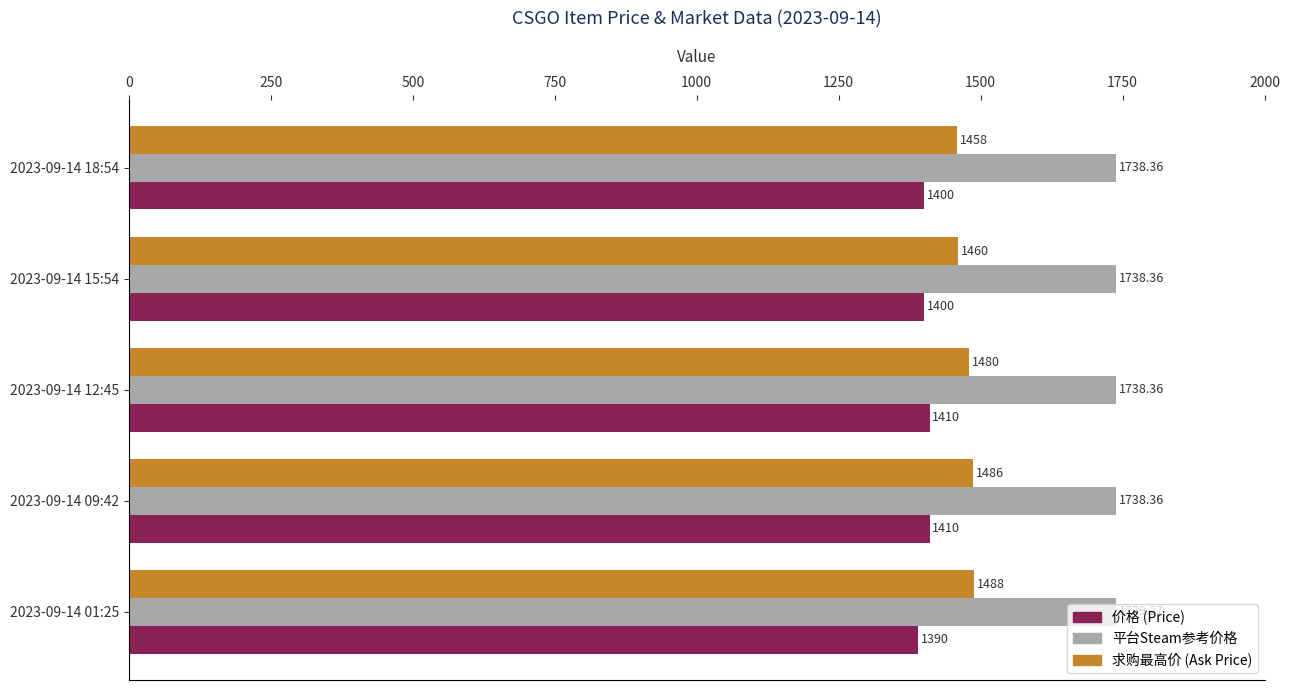

Which series has the widest spread of values?

价格 (Price)